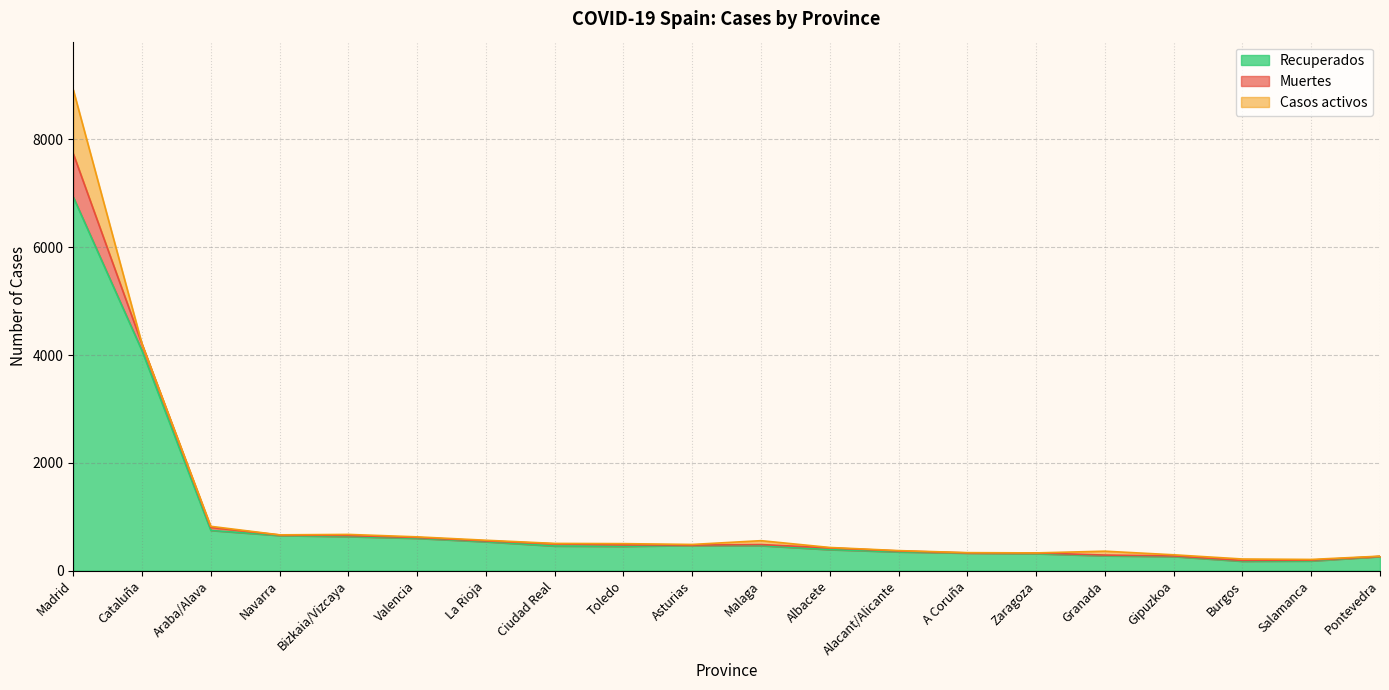

Which series has the largest total across all categories?

Recuperados